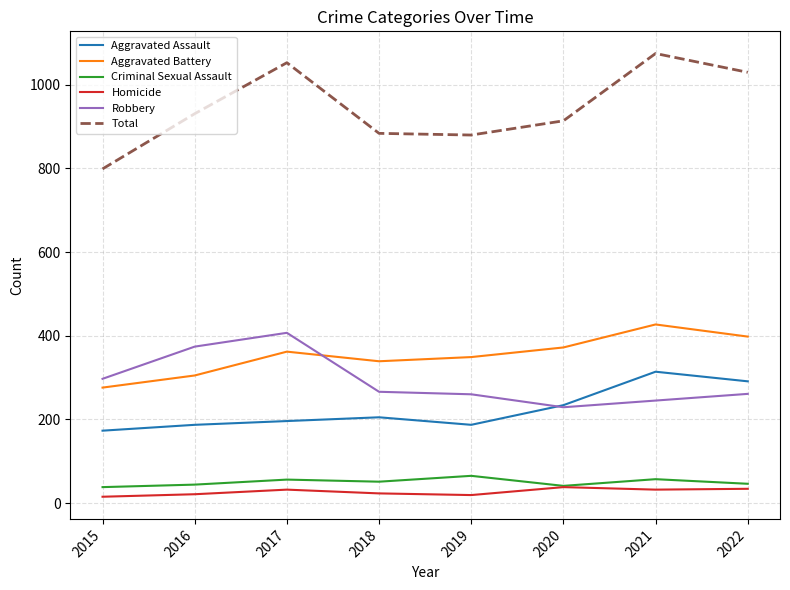

What is the maximum value for Aggravated Battery?

427